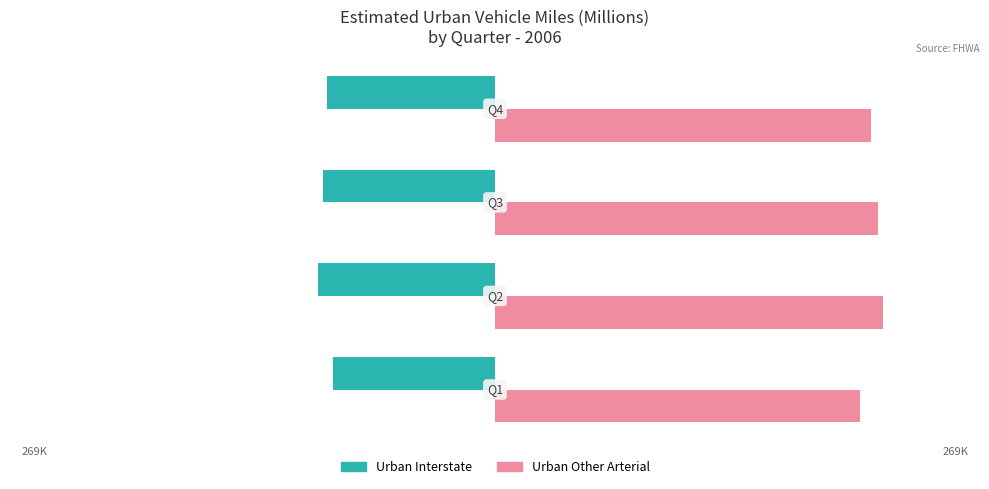

Which series has the widest spread of values?

Urban Other Arterial